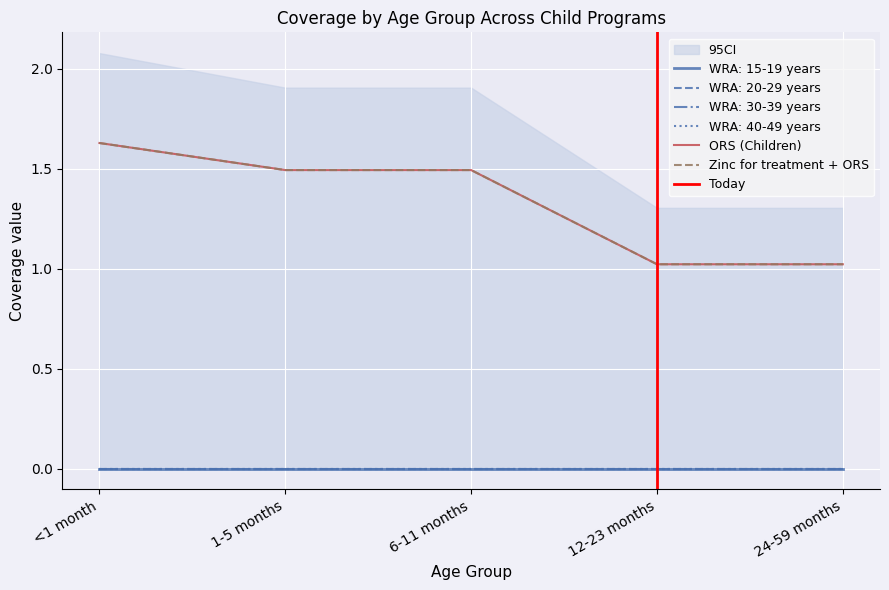

Which series has the largest range (max minus min)?

ORS (Children)